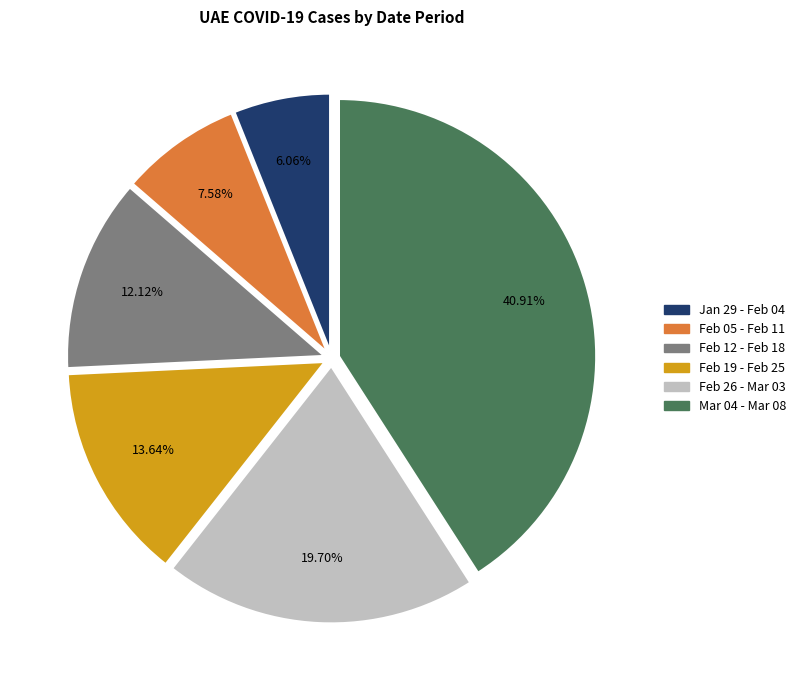

Which slice is the smallest?

Jan 29 - Feb 04